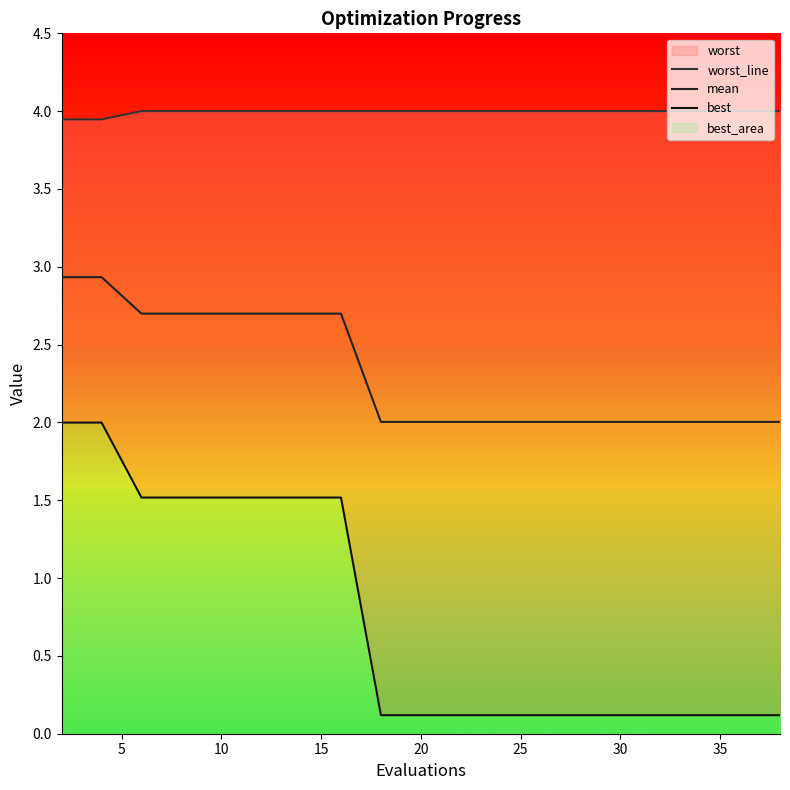

True or false: mean has more than 2 interior local peaks.

False